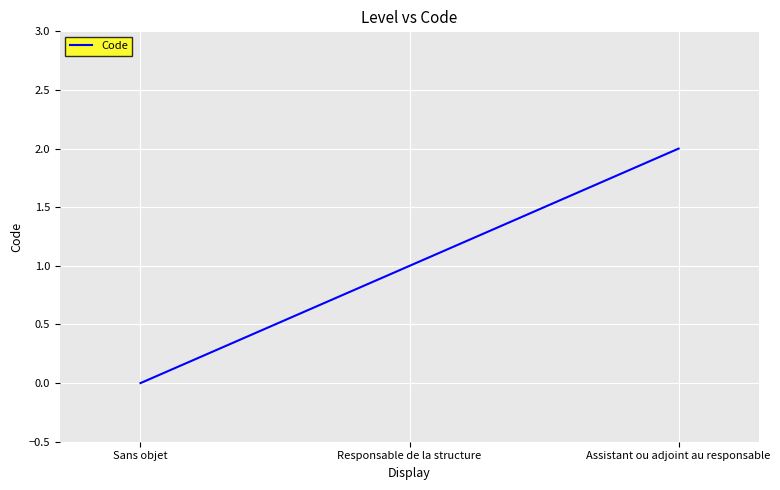

Which has a higher value, Responsable de la structure or Sans objet?

Responsable de la structure